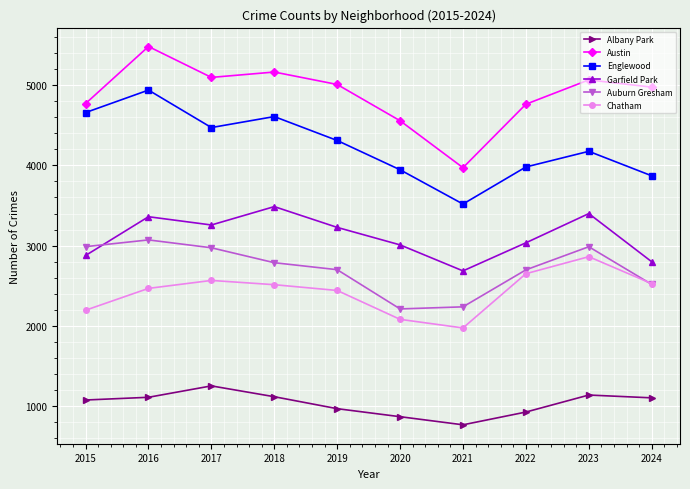

At 2018, list the series in order from largest to smallest.

Austin, Englewood, Garfield Park, Auburn Gresham, Chatham, Albany Park